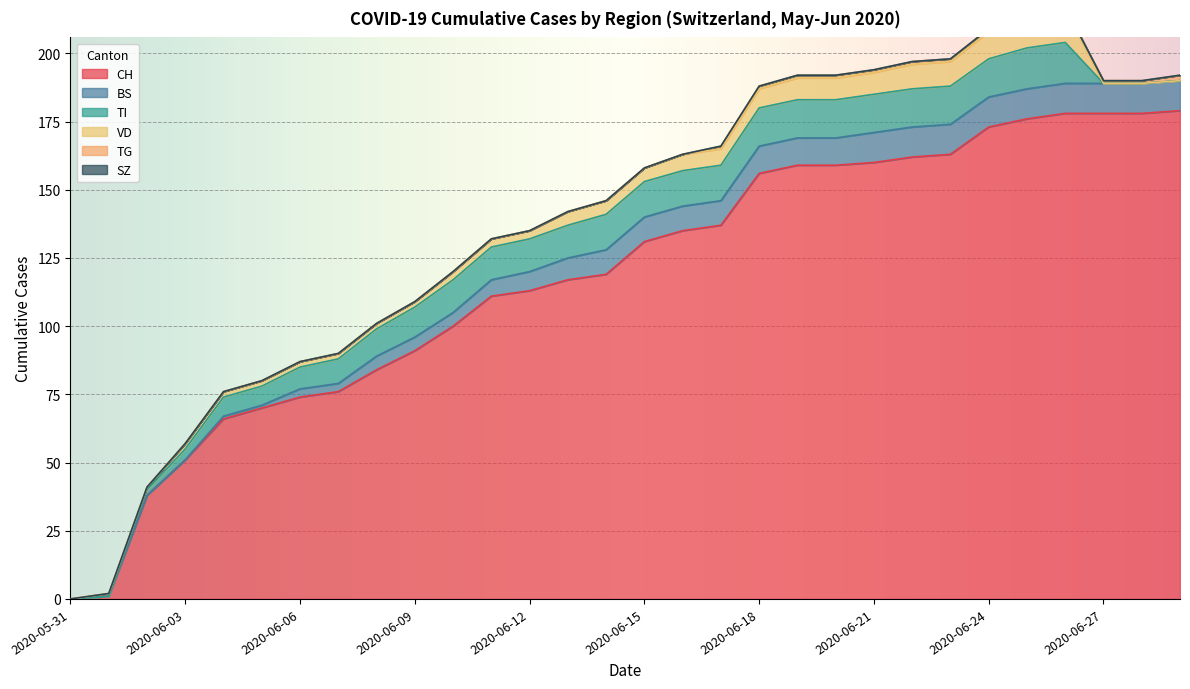

How many values in TI are above zero?

25